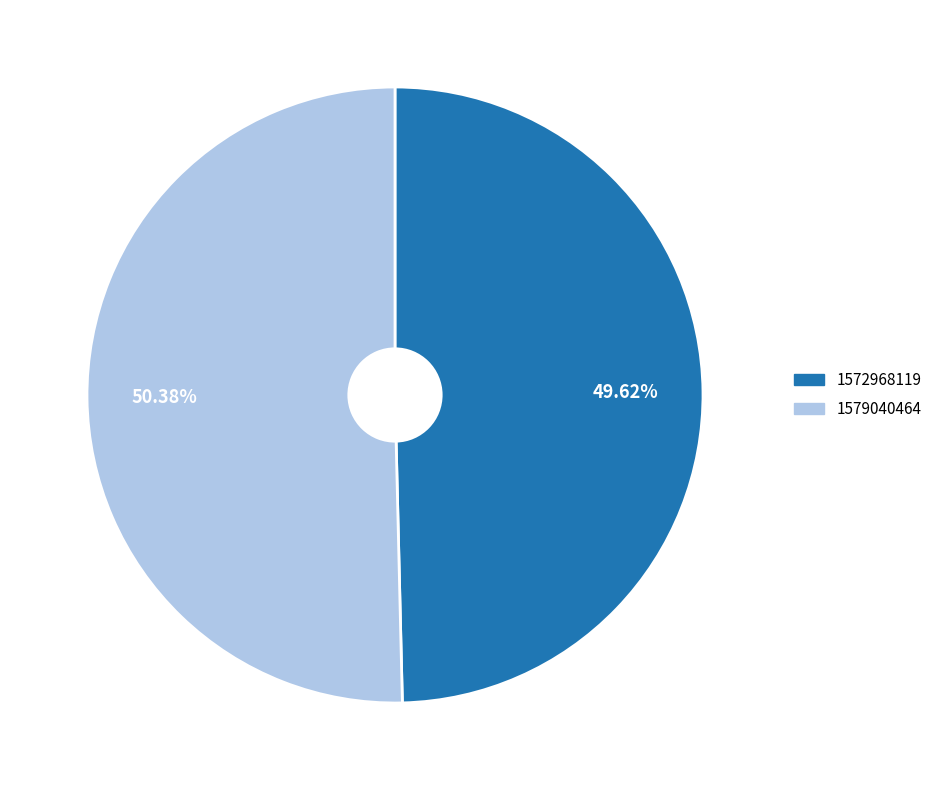

Is the sum of 1572968119 and 1579040464 greater than half?

Yes